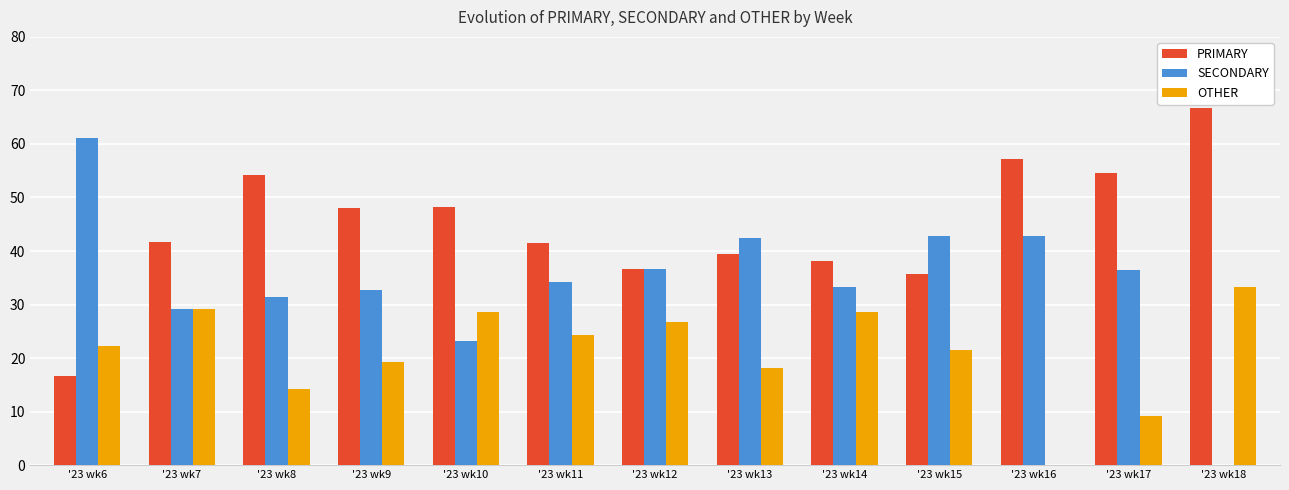

What is the difference between the PRIMARY values at '23 wk8 and '23 wk9?

6.2